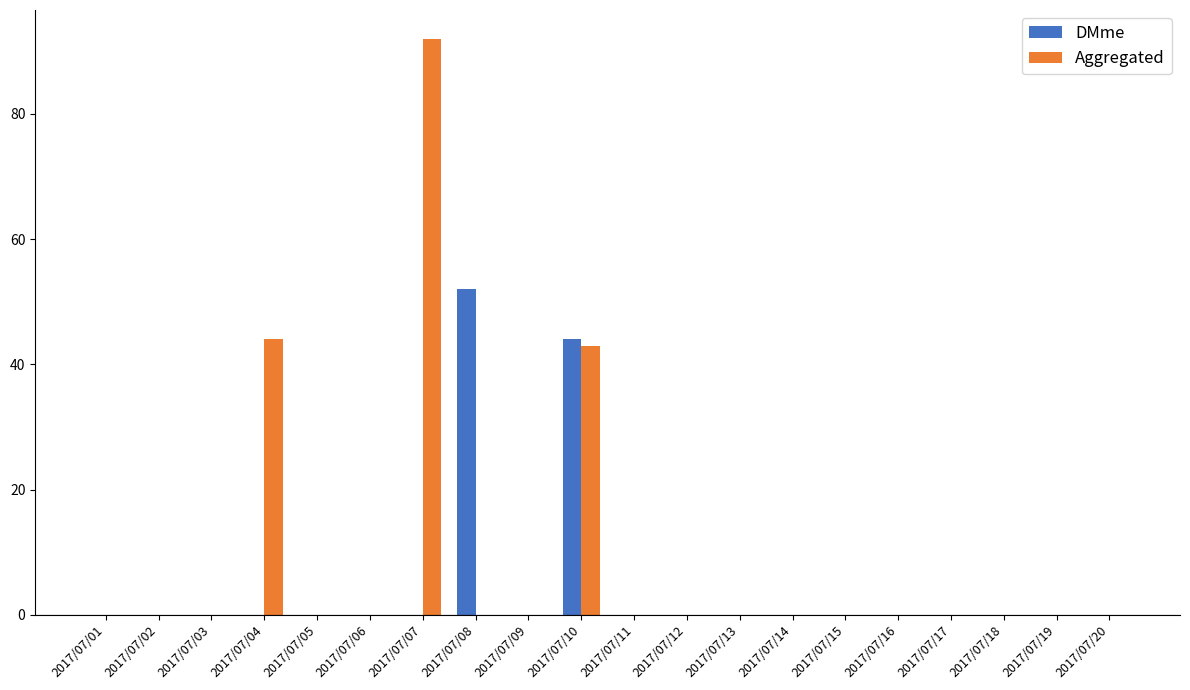

Which series changed the most between 2017/07/03 and 2017/07/07?

Aggregated